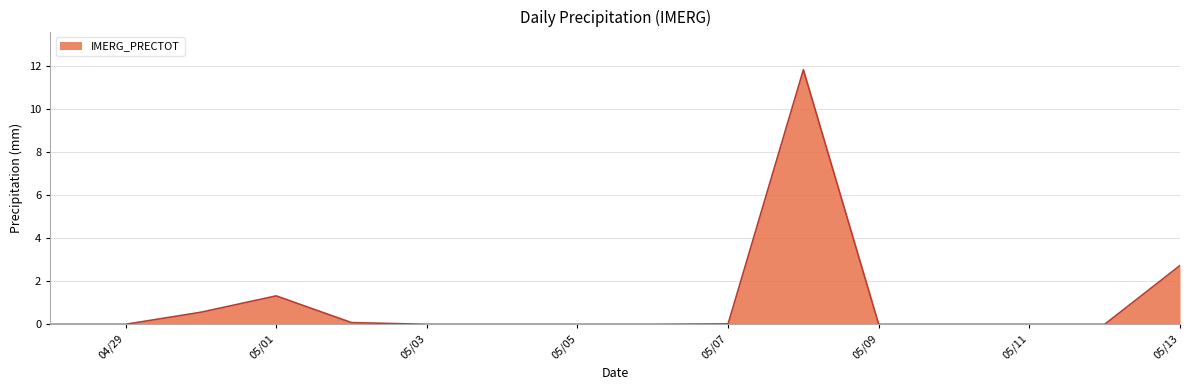

What is the difference between the maximum and minimum values?

11.8